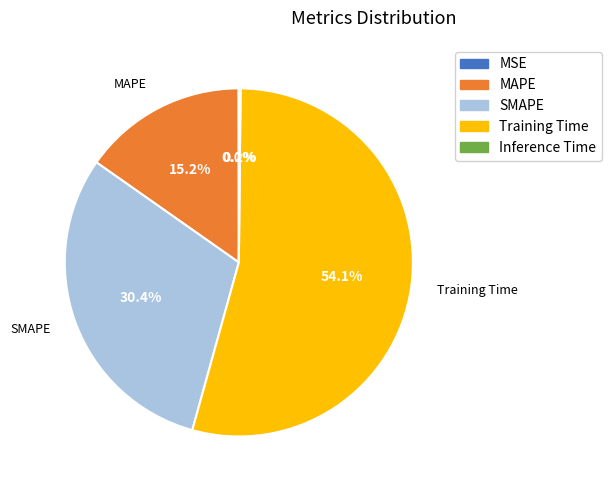

Between SMAPE and MAPE, which is larger?

SMAPE